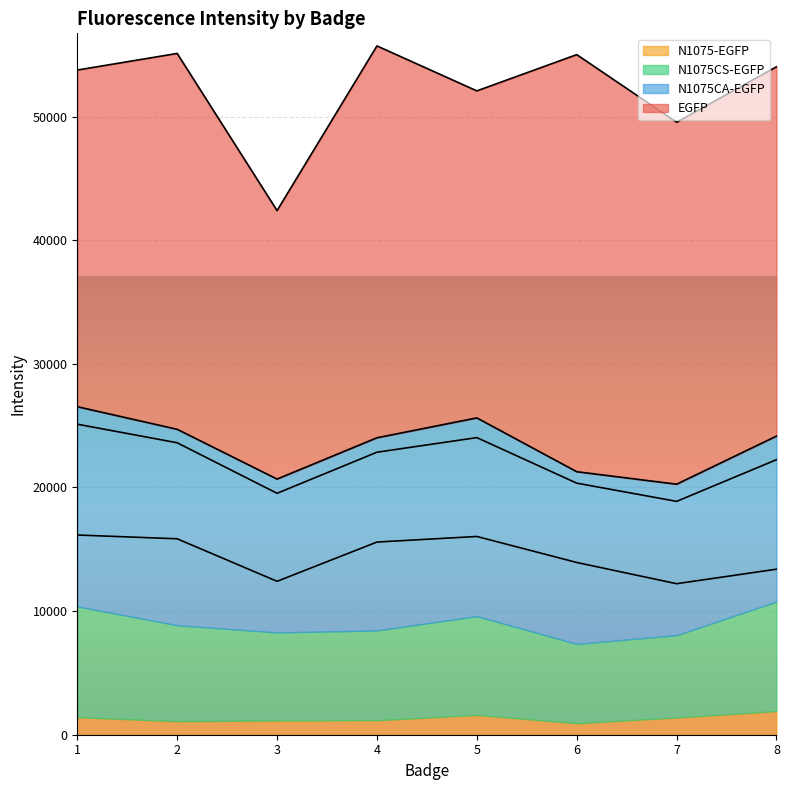

Read the EGFP value at 7.

29281